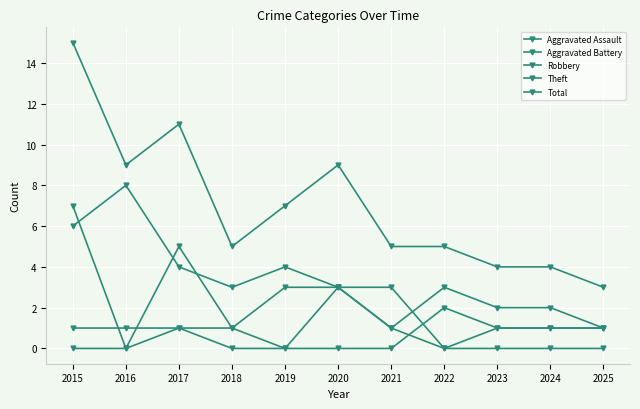

Count the Aggravated Battery values in the range 0 to 1.

10